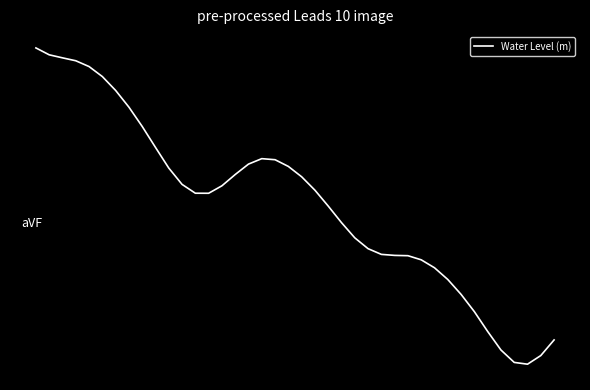

Rank the categories by value from highest to lowest.

0, 1, 2, 3, 4, 5, 6, 7, 8, 9, 17, 18, 16, 19, 10, 15, 20, 11, 14, 21, 12, 13, 22, 23, 24, 25, 26, 27, 28, 29, 30, 31, 32, 33, 34, 39, 35, 38, 36, 37